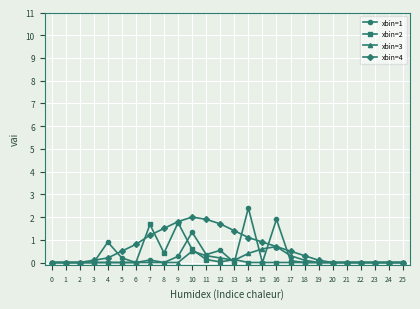

What is the sum of all xbin=1 values?

8.1